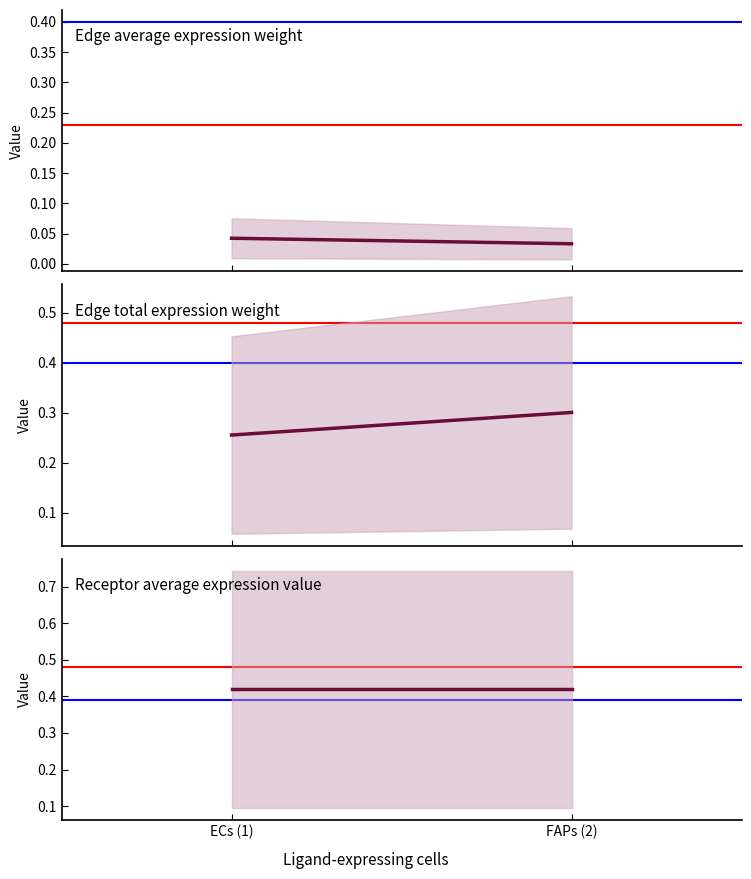

Reading left to right, transcribe all the data shown in this chart.

Edge average expression weight: 0.0	0.0
Edge total expression weight: 0.3	0.3
Receptor average expression value: 0.4	0.4